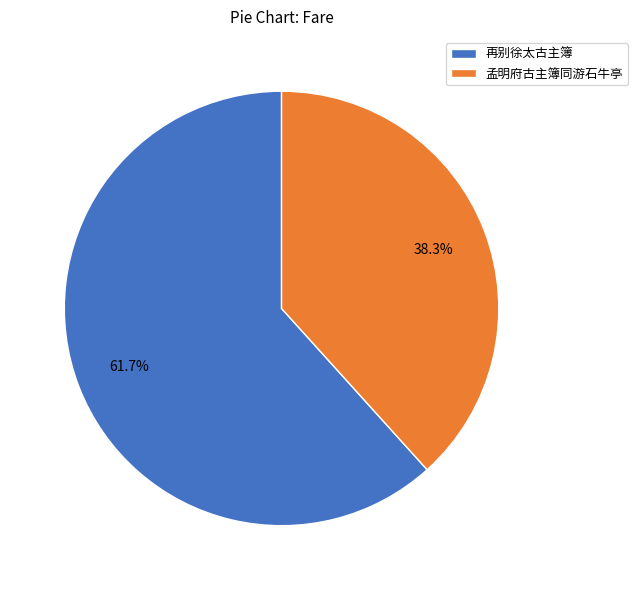

Rank the categories by value from highest to lowest.

再别徐太古主簿, 孟明府古主簿同游石牛亭